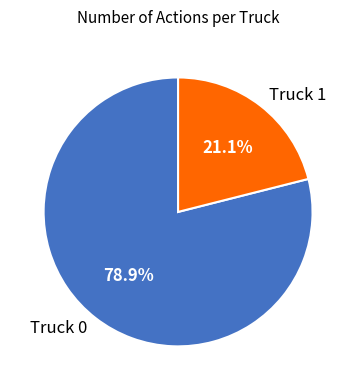

Is there any slice that represents more than half of the pie?

Yes